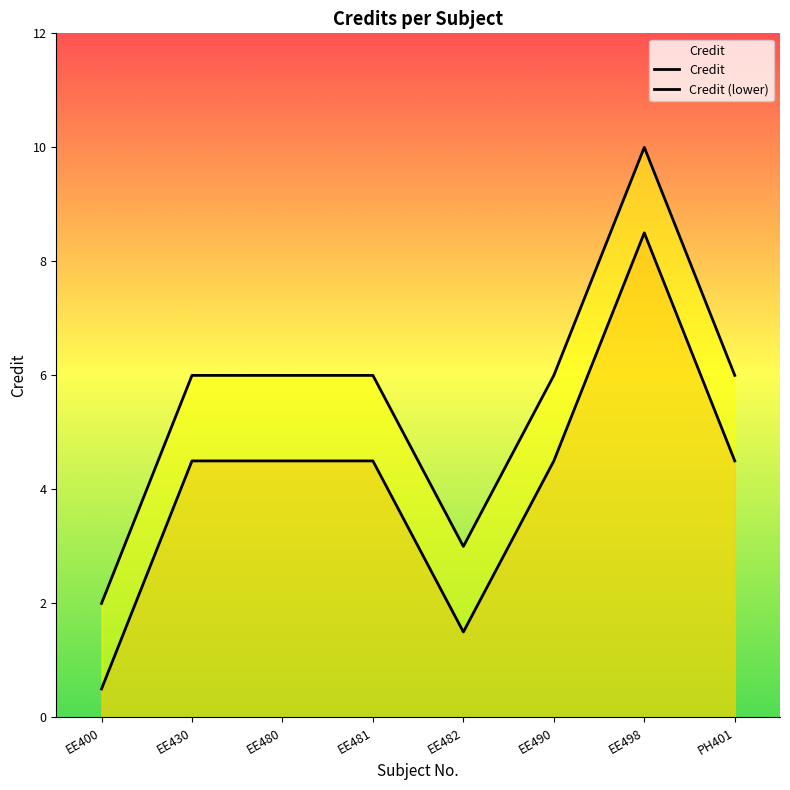

Where is the data nearest to the value 6?

EE430